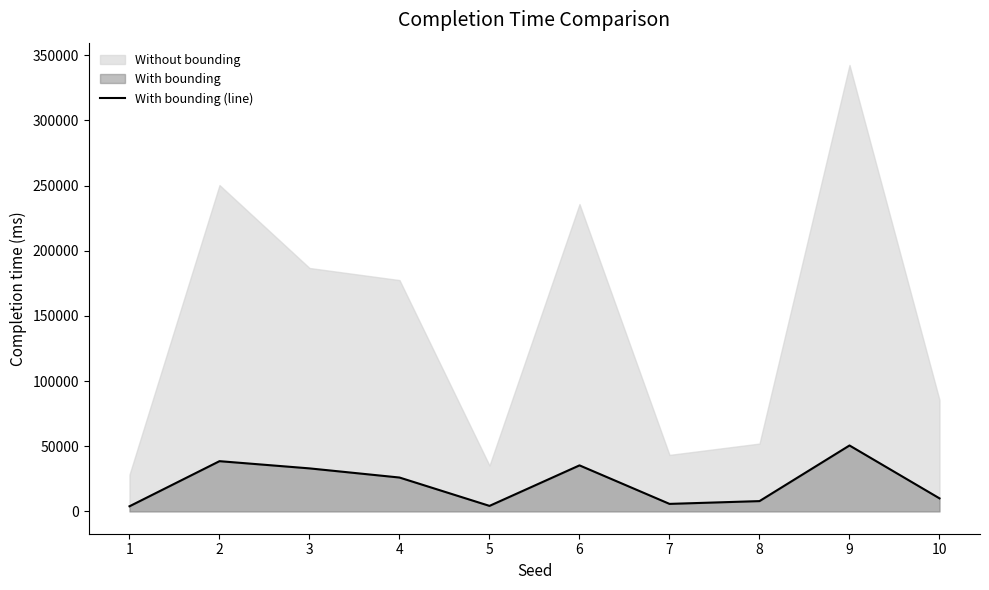

What is the ratio of the value at 10 to the value at 7?

1.7